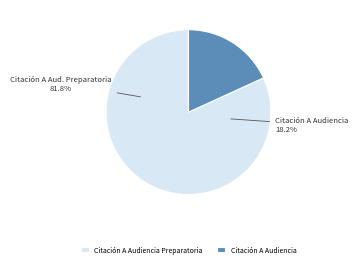

Rank the categories by value from lowest to highest.

Citación A Audiencia, Citación A Audiencia Preparatoria